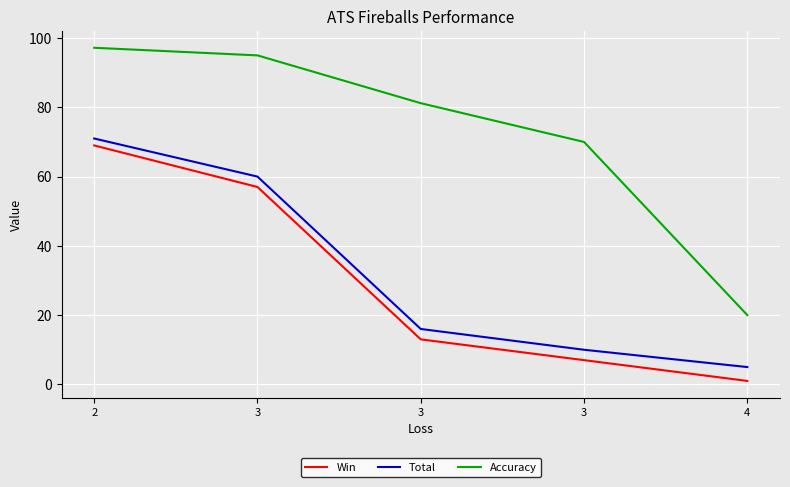

Does the chart have visible grid lines?

Yes